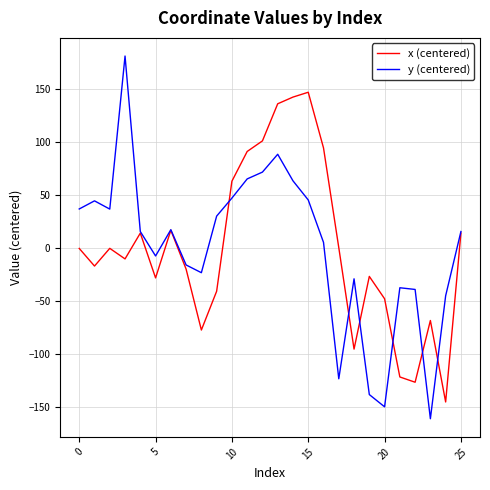

List the series in order of their peak value, lowest first.

x (centered), y (centered)